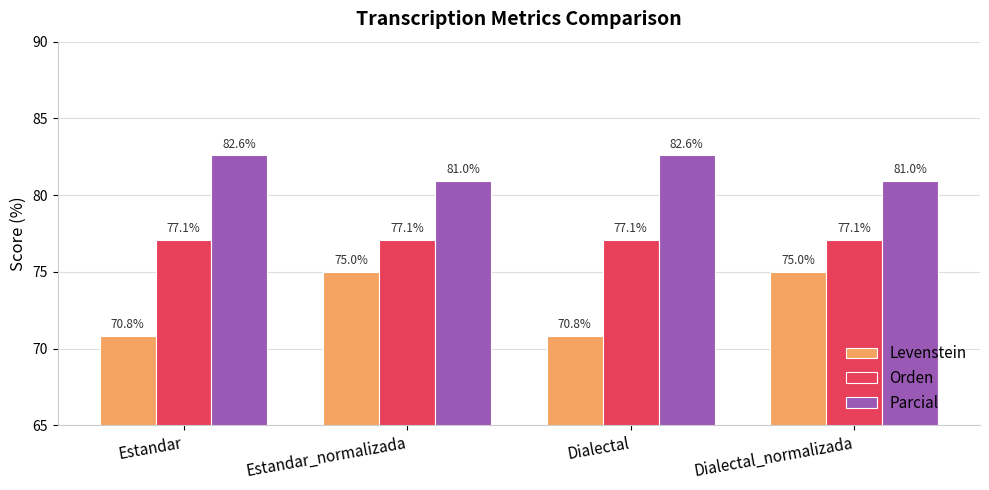

What are all the series names shown in the legend?

Levenstein, Orden, Parcial